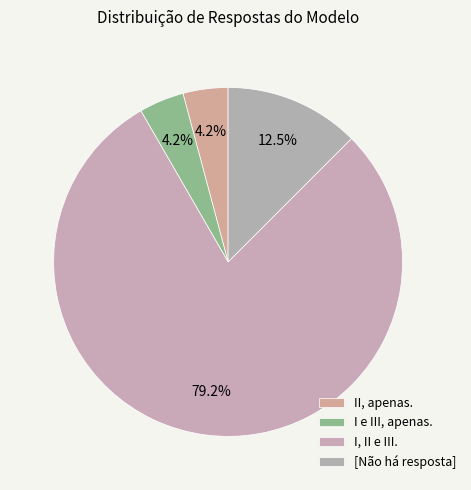

Between II, apenas. and I e III, apenas., which is larger?

II, apenas.